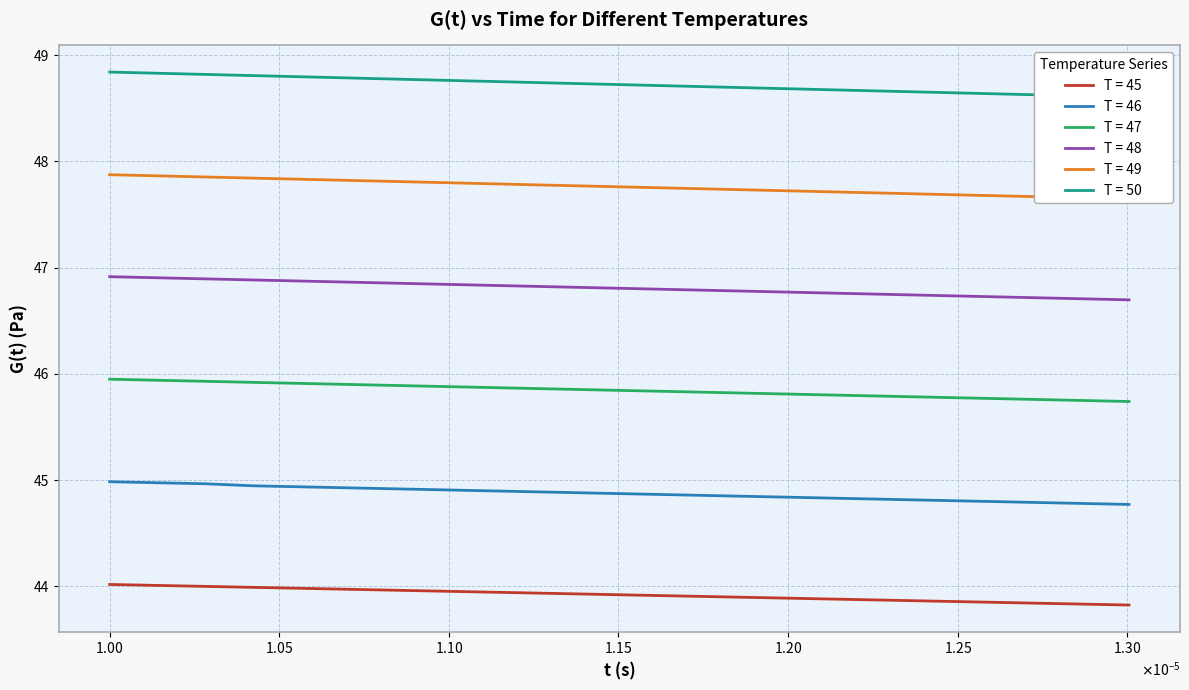

What is the average value of the T = 47 series?

45.8